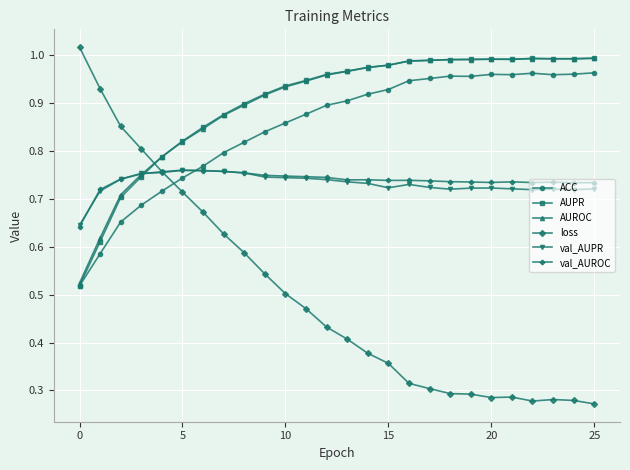

What is the sum of all AUROC values?

23.4